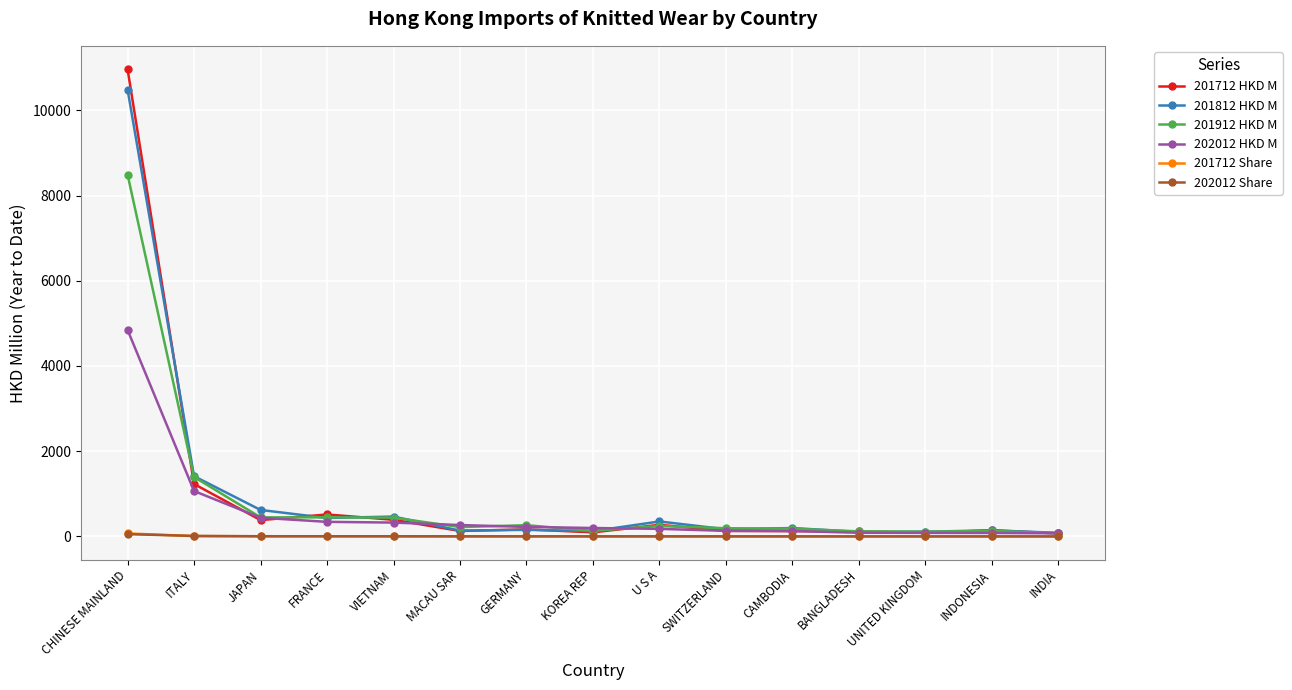

How many data points in 202012 Share are less than 2?

7